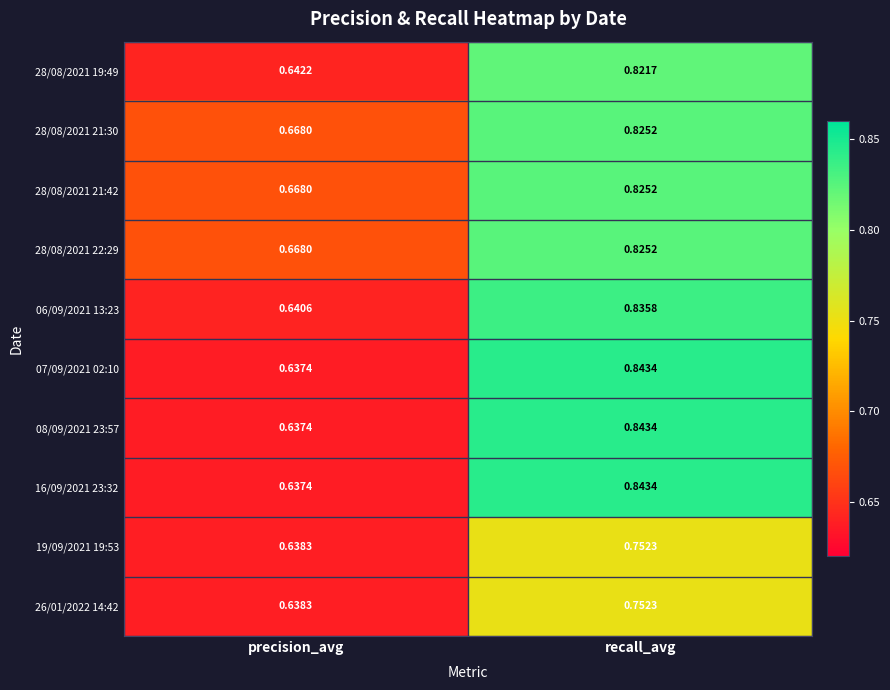

Which label corresponds to the largest value in the chart?

recall_avg